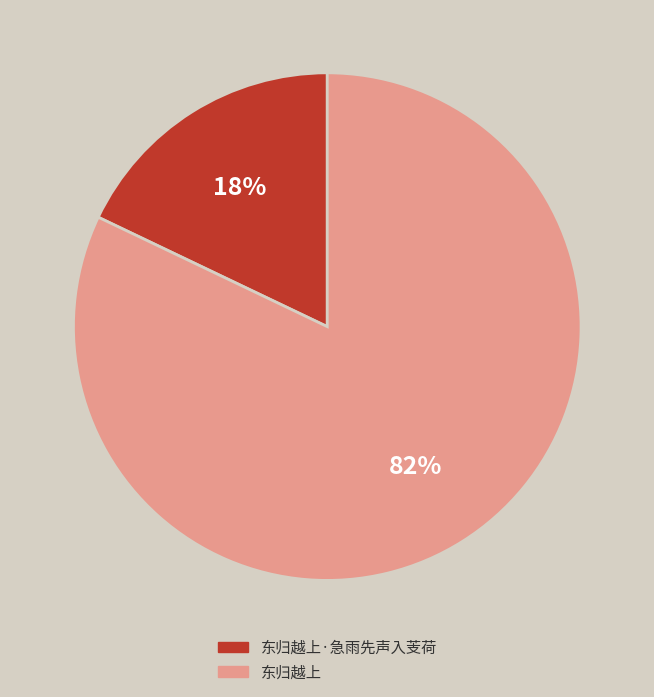

To the nearest percent, what portion does 东归越上 represent?

82%